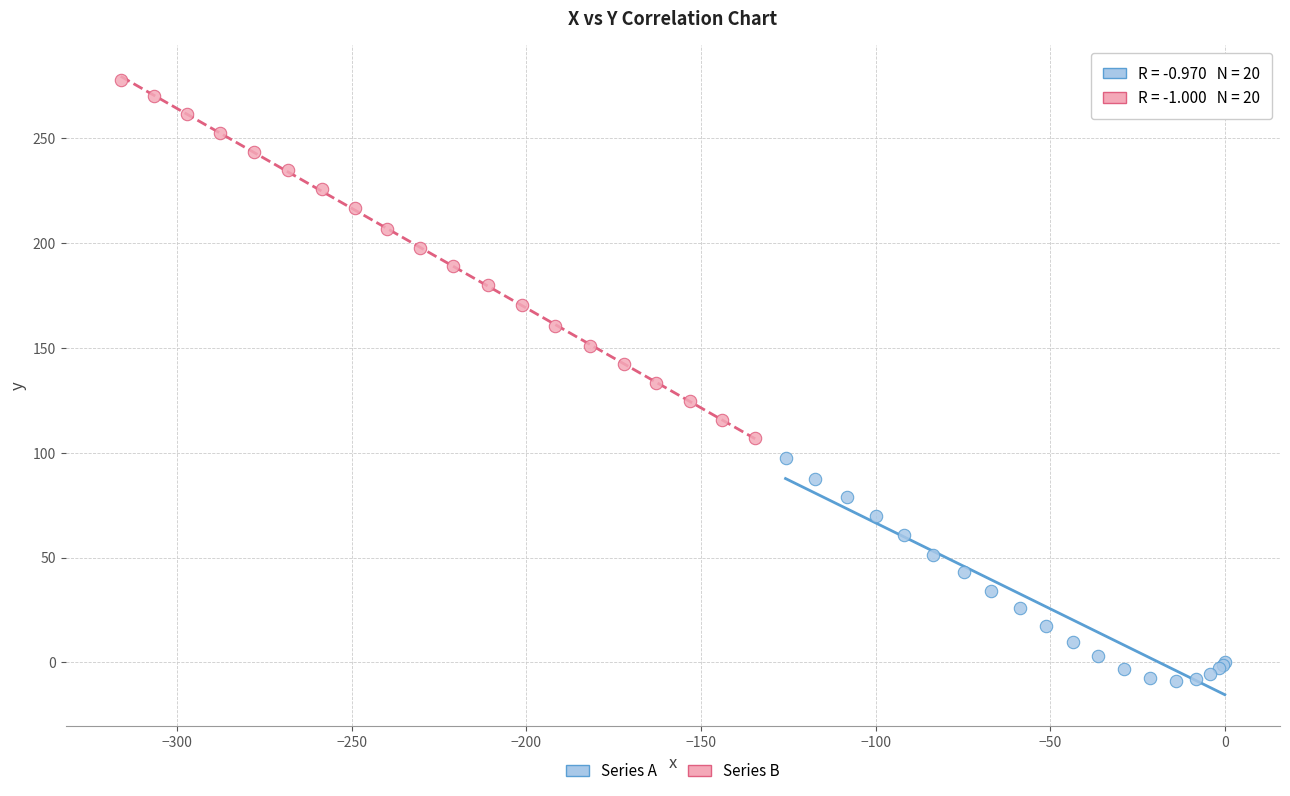

Which series reaches the maximum Y coordinate?

Series B